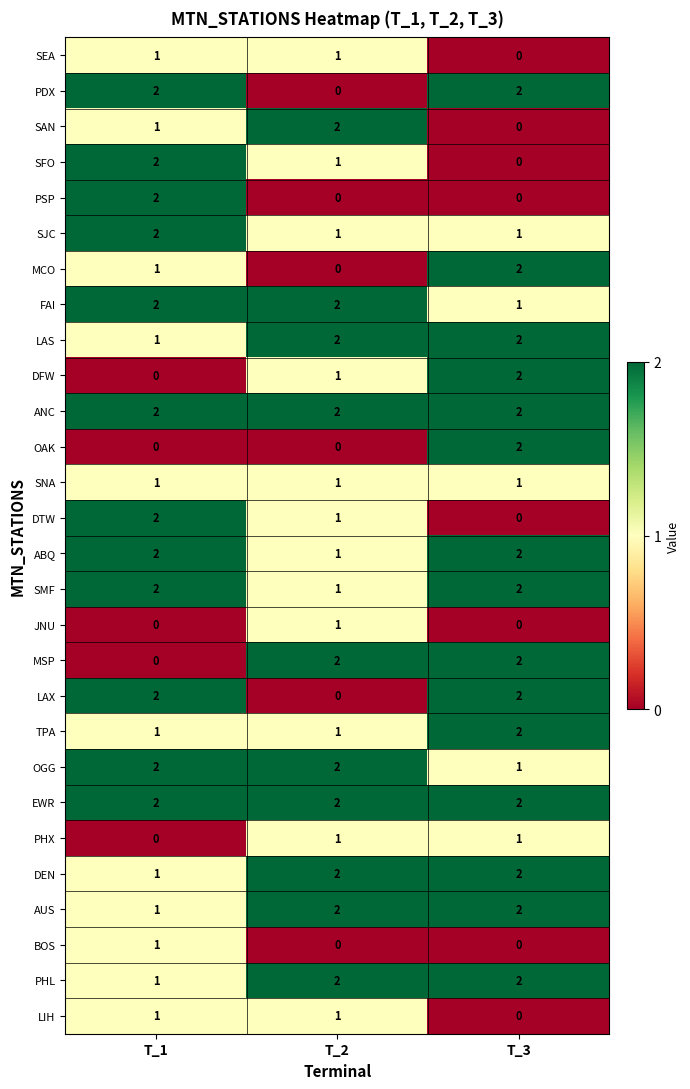

At how many categories does at least one series exceed 0?

3